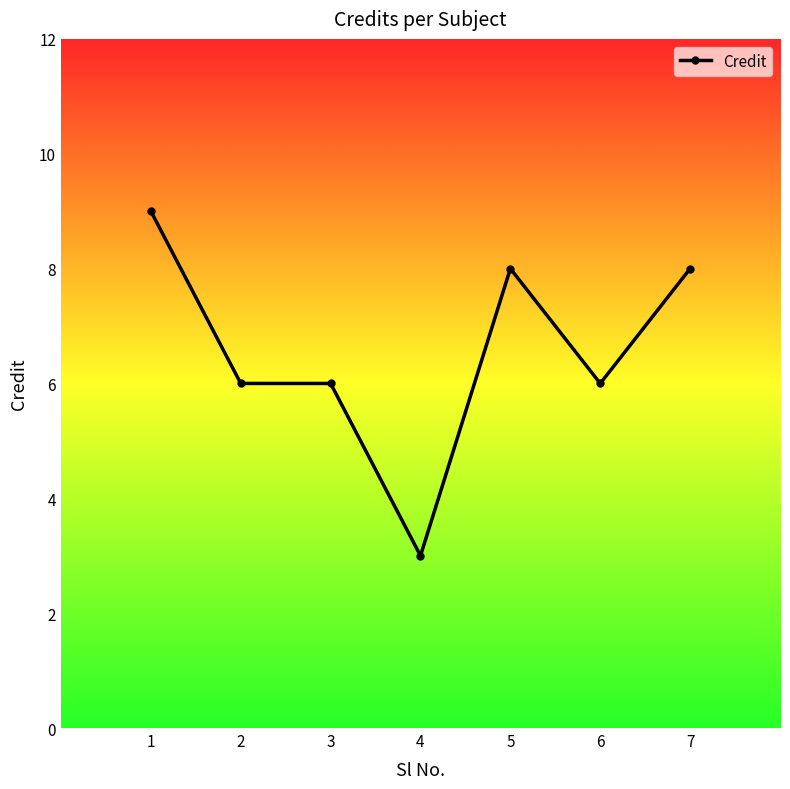

What is the difference between the second highest and minimum values?

5